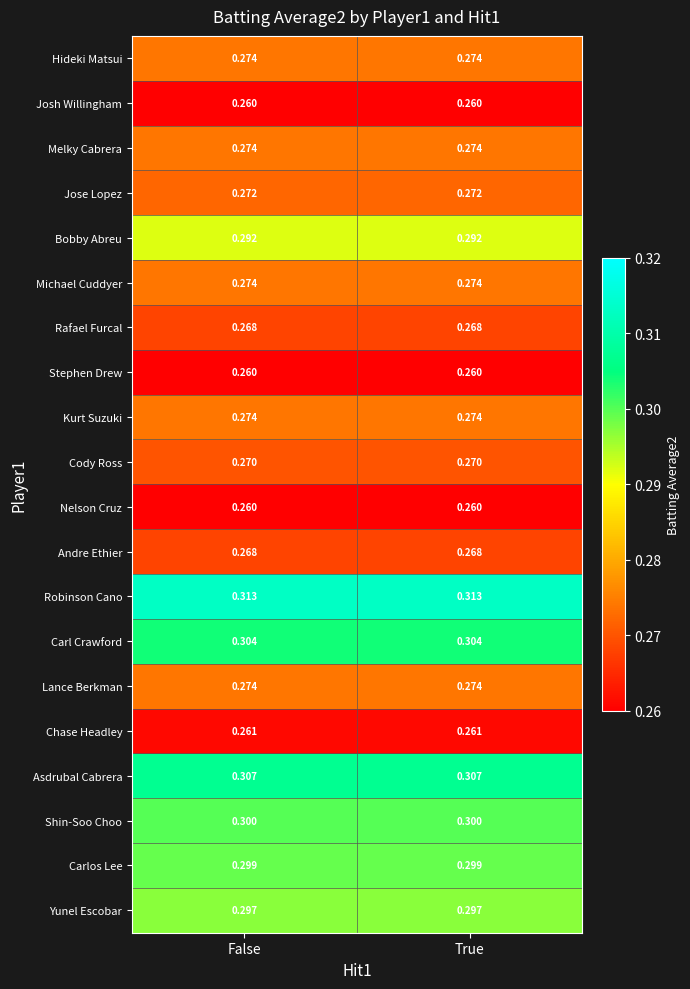

Which series has the largest total across all categories?

Robinson Cano